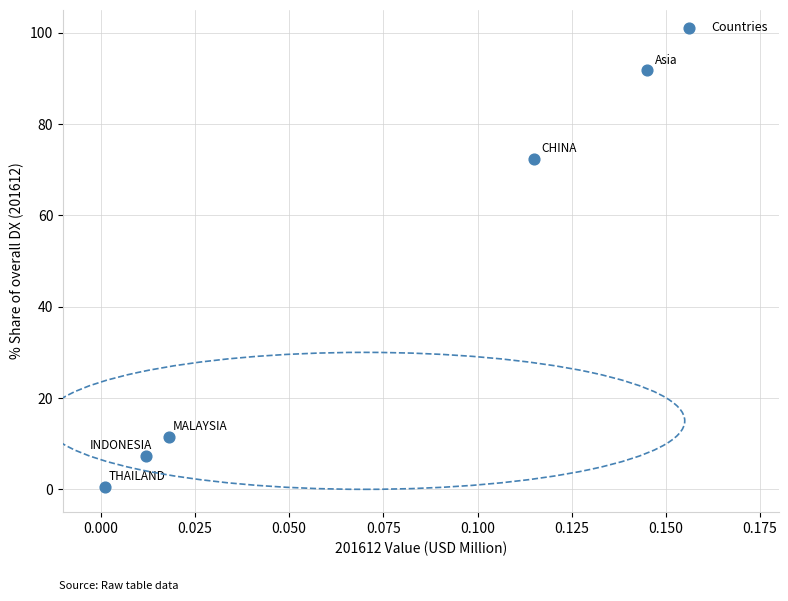

What is the range of Y values (max minus min)?

91.3